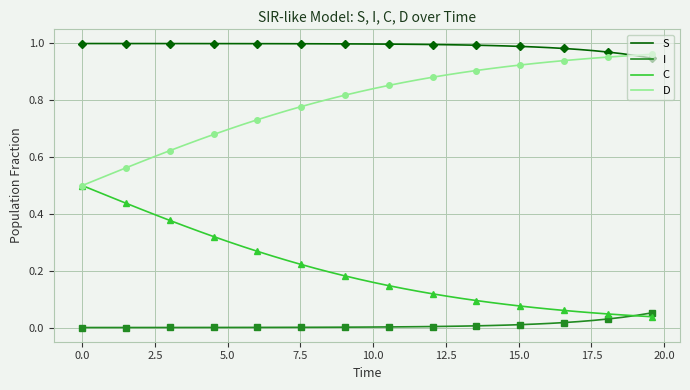

True or false: I and C intersect in this chart.

True